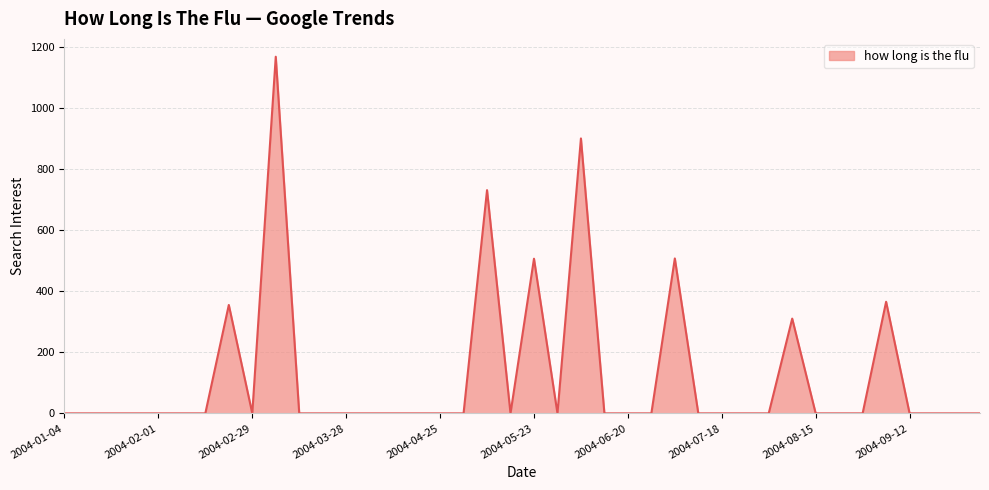

What is the difference between the maximum and minimum values?

1169.4